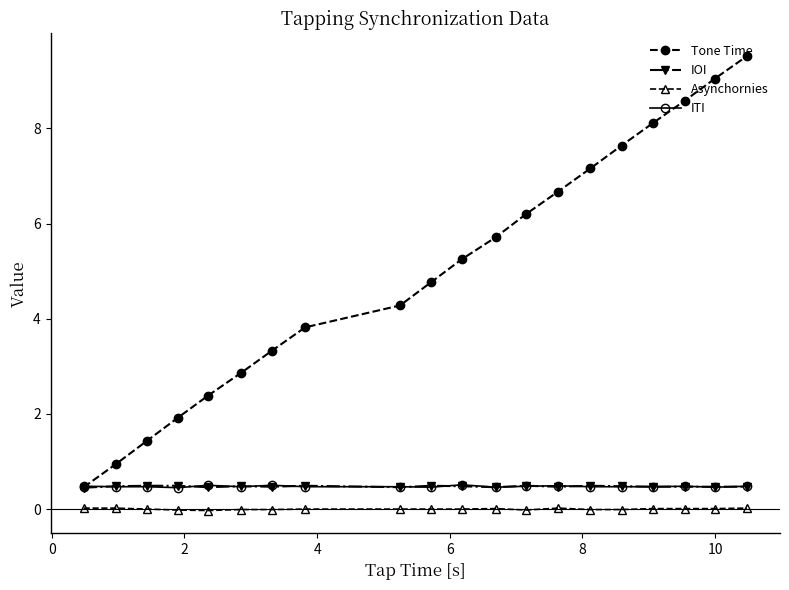

Which series has the largest total across all categories?

Tone Time